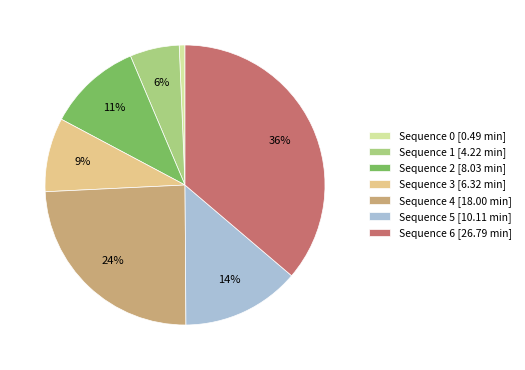

To the nearest percent, what percentage of the pie is Sequence 5 [10.11 min]?

14%